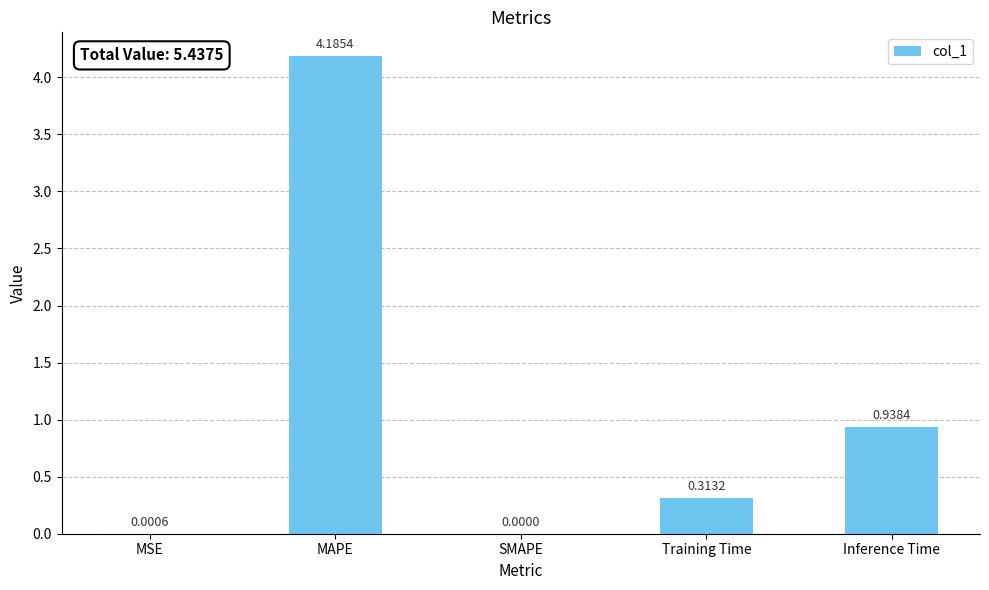

The chart shows a value of 1.4 at SMAPE. True or false?

False